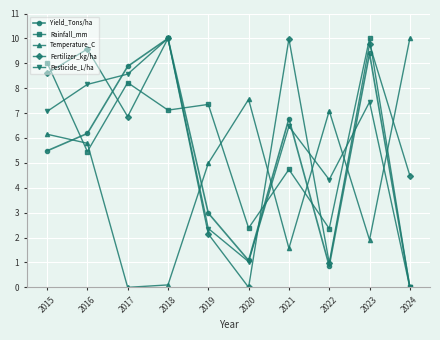

The value of Temperature_C at 2017 is 0.0. True or false?

True